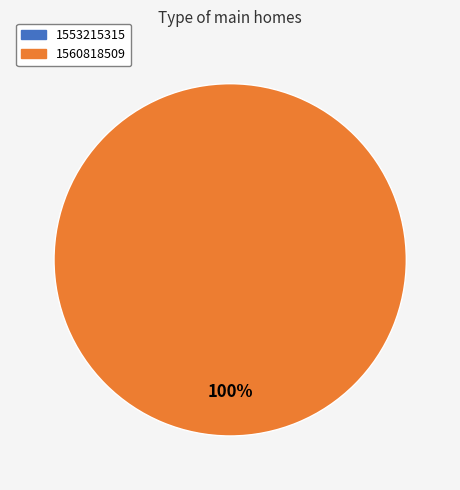

Is there a majority slice in this chart?

Yes